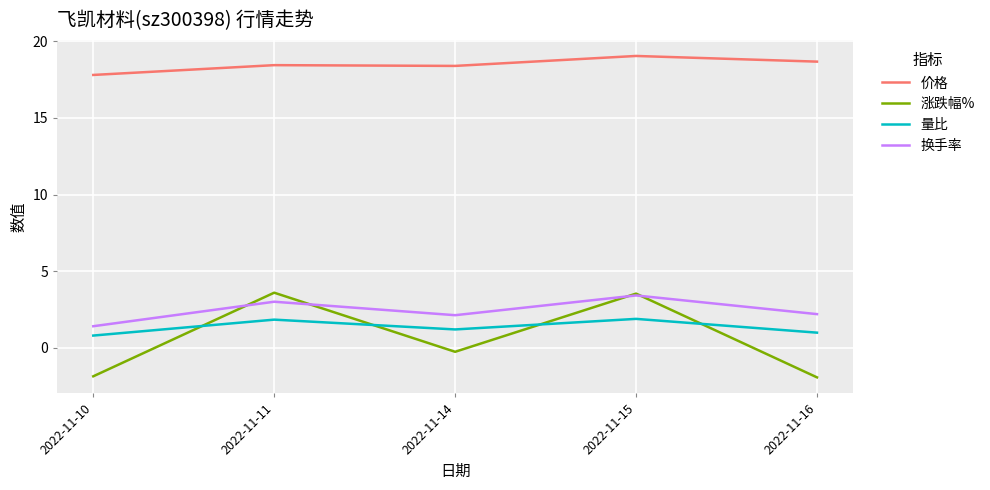

What is the difference between the second highest and second lowest values in the 价格 series?

0.3